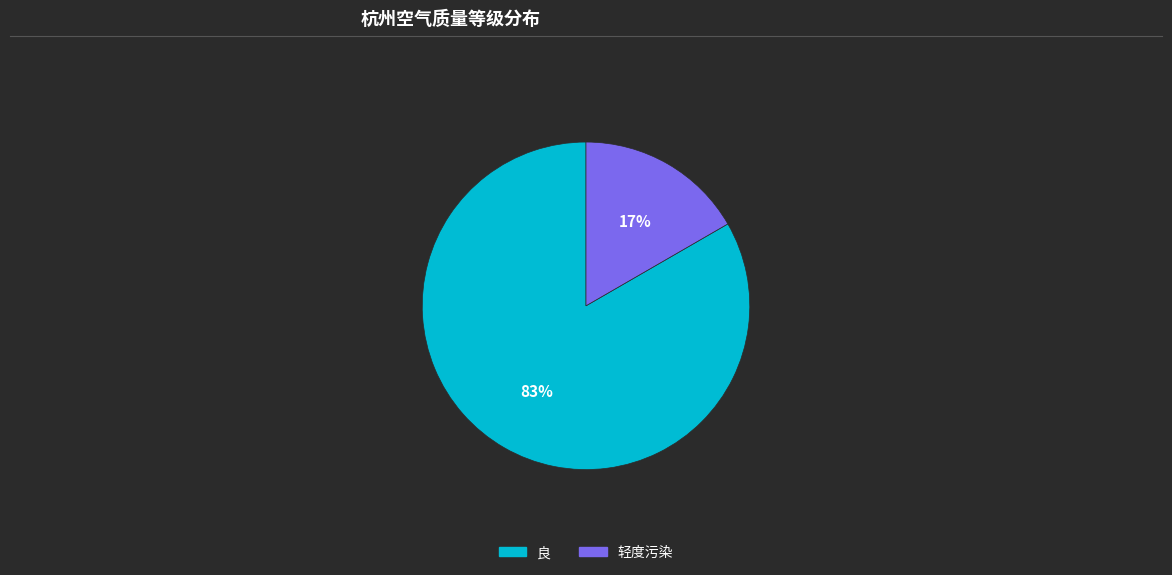

Is the sum of 良 and 轻度污染 greater than half?

Yes